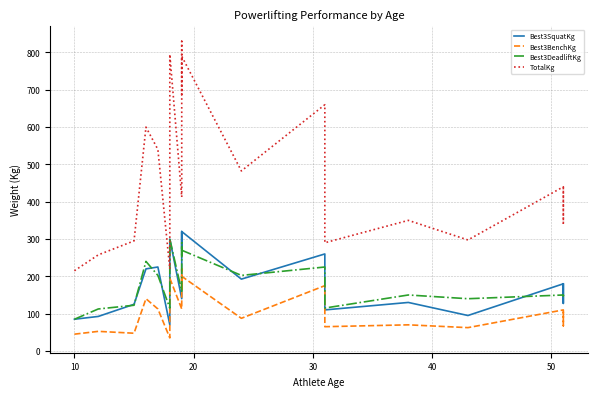

True or false: Best3BenchKg and Best3SquatKg cross at least once.

False